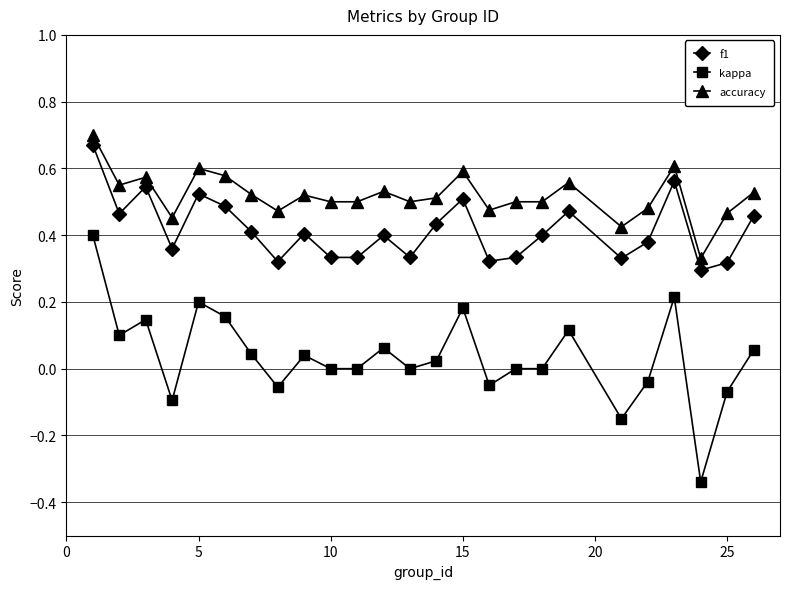

List the series in order of their overall mean, lowest first.

kappa, f1, accuracy